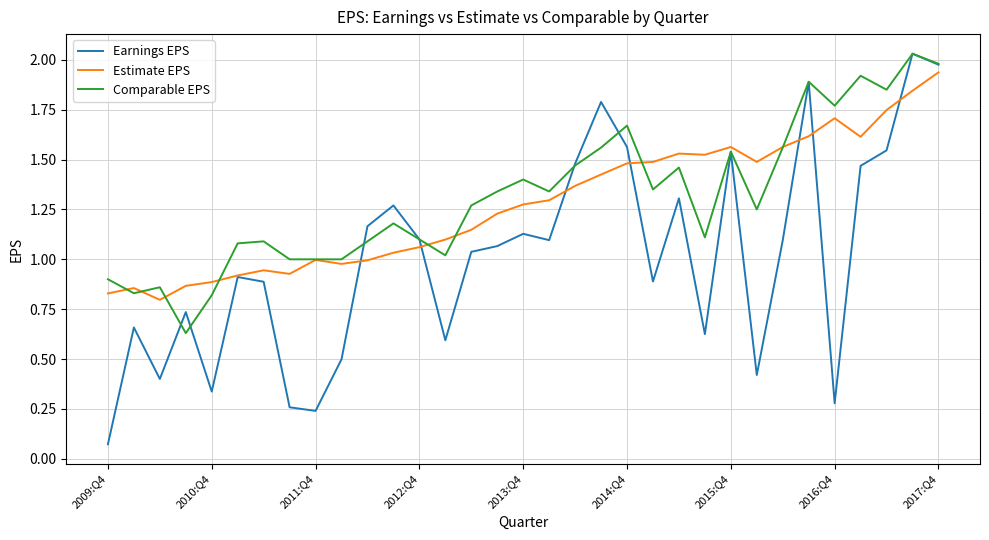

Which series has the largest range (max minus min)?

Earnings EPS